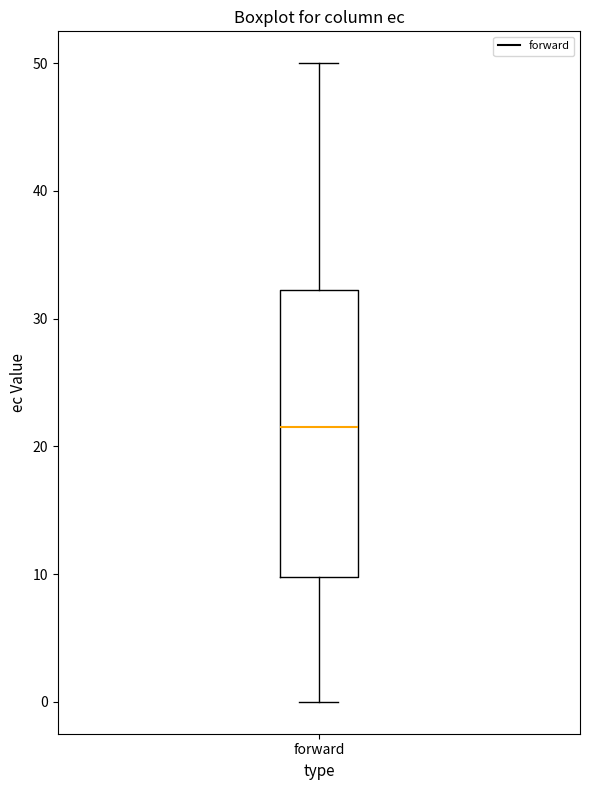

Where does the median line of the box for forward sit on the y-axis? The values are not printed on the chart, so give them approximately, as read against the axis.

22